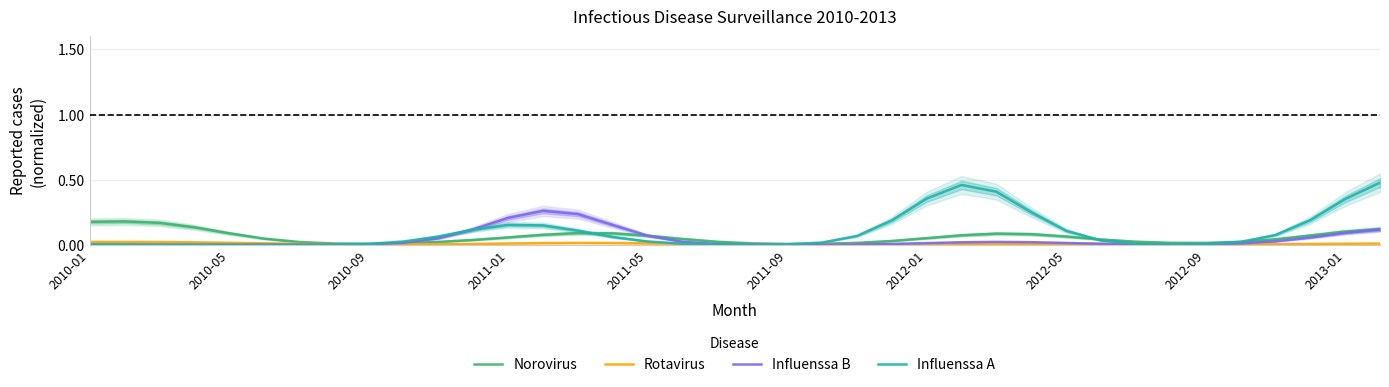

What is the greatest value displayed?

0.5